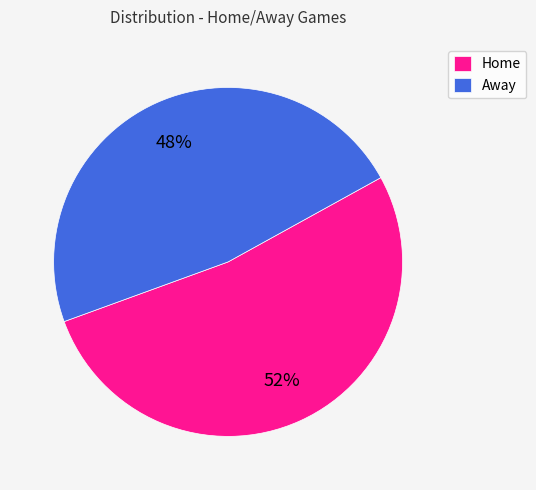

Combined, do Away and Home account for over 50%?

Yes